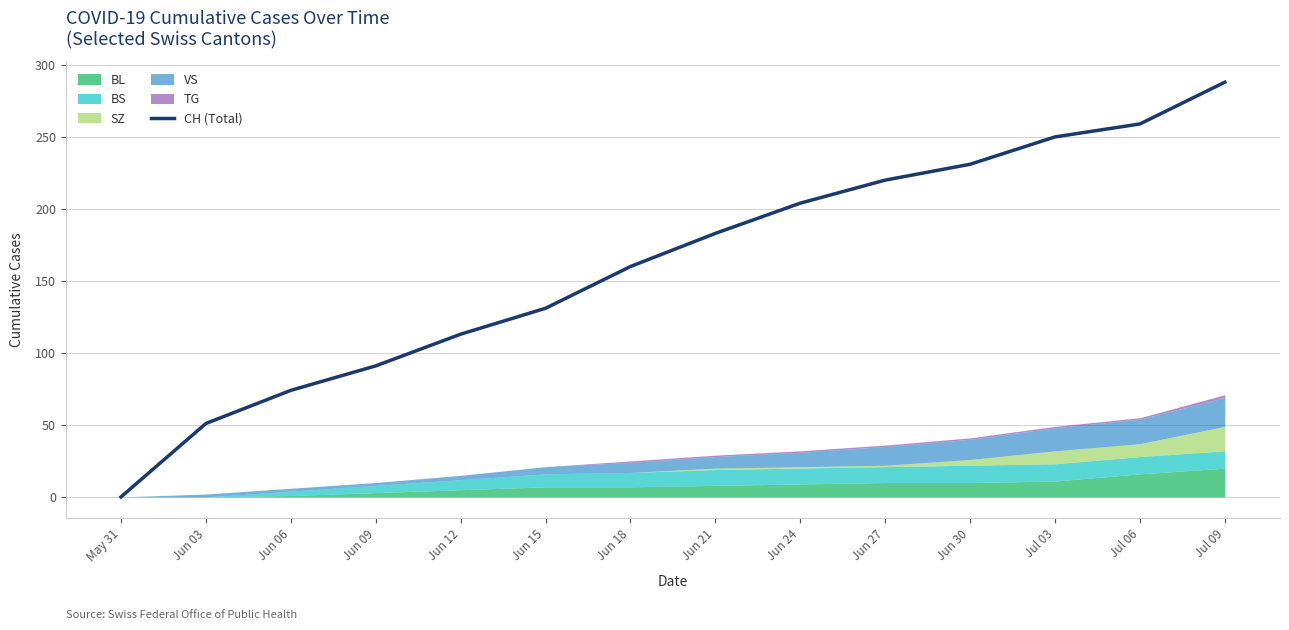

What is the average value?

161